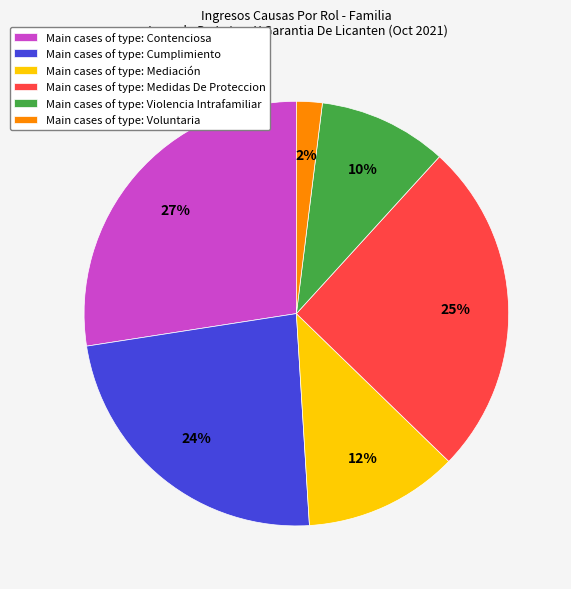

Which category has the smallest portion of the pie?

Main cases of type: Voluntaria